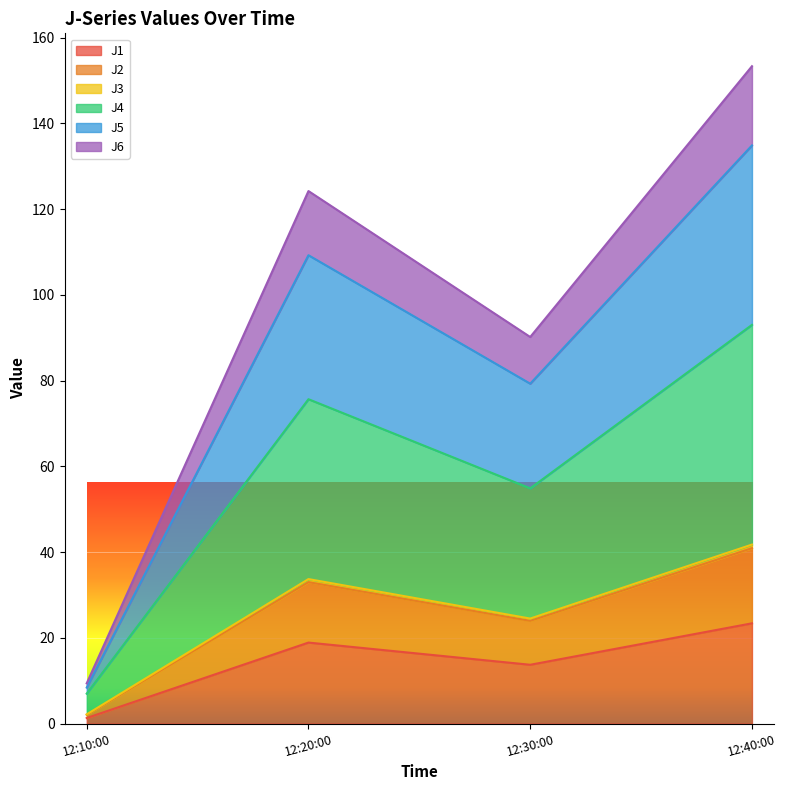

What is the maximum value for J1?

23.4